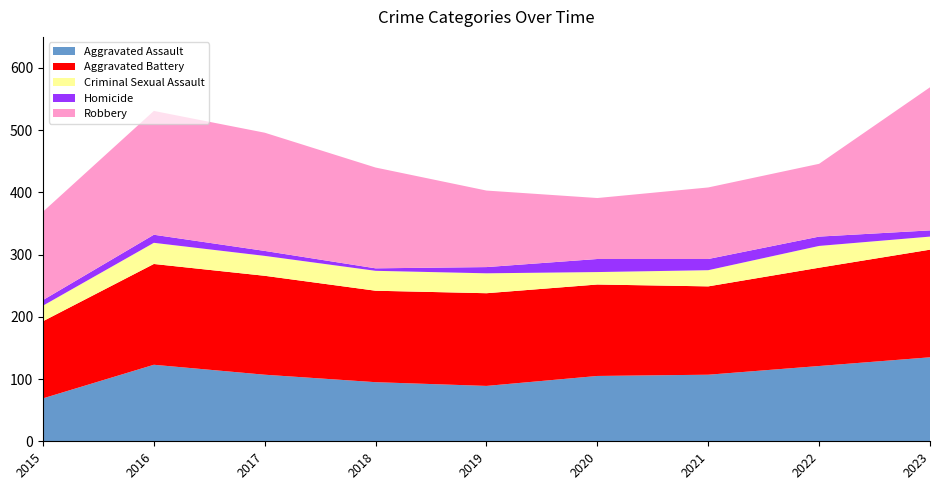

Reading left to right, list all the values displayed in this chart.

Aggravated Assault: 69	123	107	95	89	105	107	121	135
Aggravated Battery: 124	162	159	147	149	147	142	158	173
Criminal Sexual Assault: 25	34	32	32	32	20	26	35	21
Homicide: 9	13	8	4	10	21	18	15	10
Robbery: 142	199	190	162	123	98	115	117	230